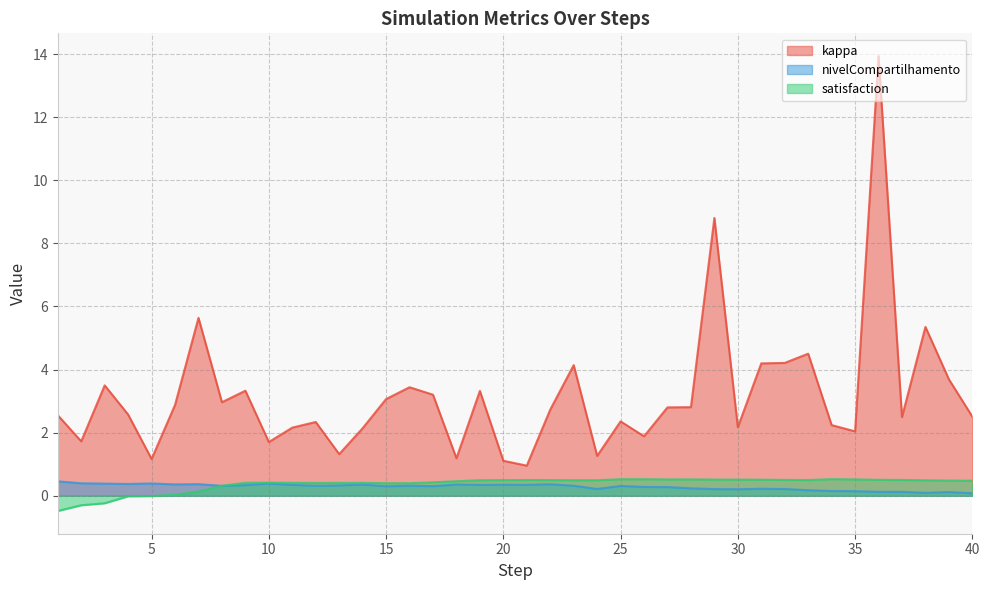

True or false: satisfaction has more than 0 interior local peaks.

True